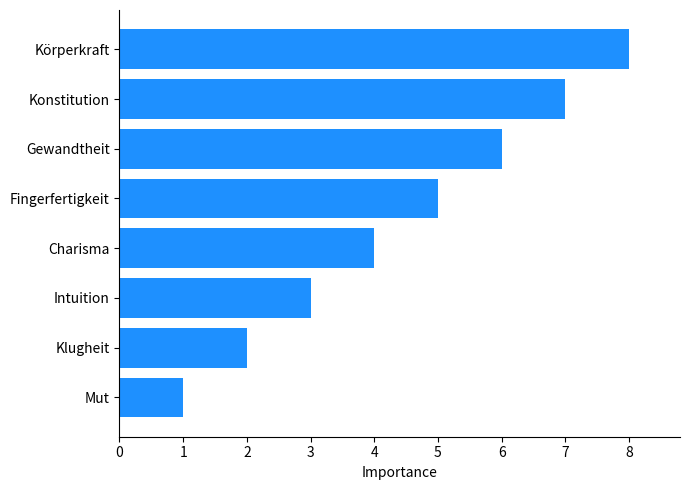

Approximately how many times larger is the value at Charisma compared to Klugheit?

2.0